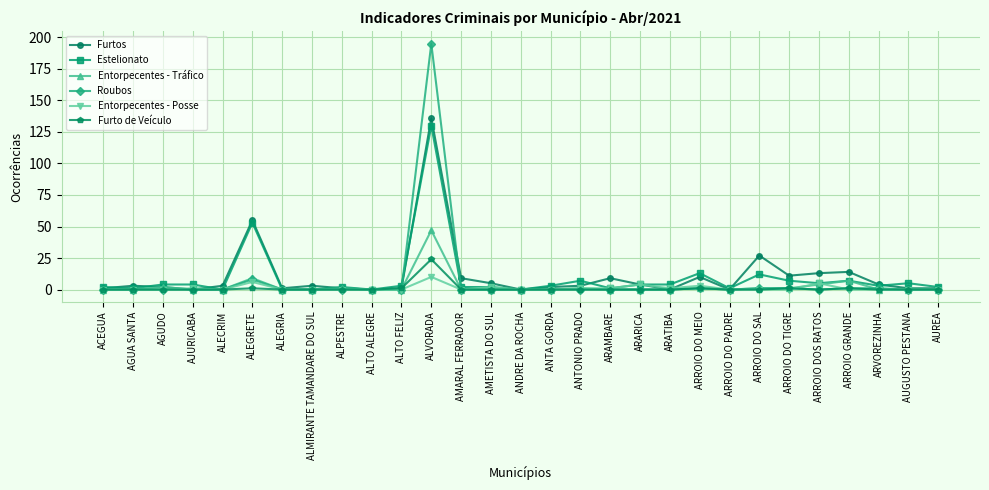

What is the sum of the Furtos values at ANDRE DA ROCHA and AUGUSTO PESTANA?

1